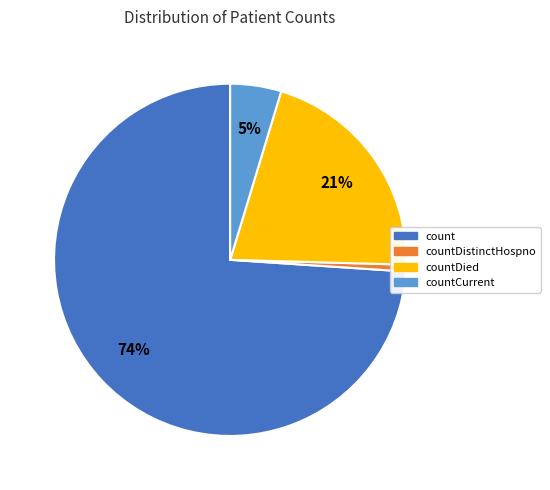

To the nearest percent, what is the average slice percentage?

25%